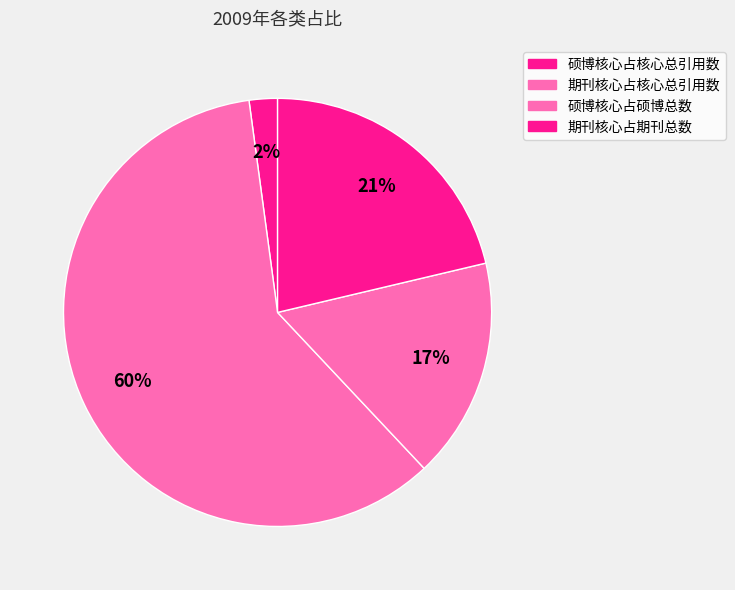

What is the smallest slice in the pie chart?

硕博核心占核心总引用数